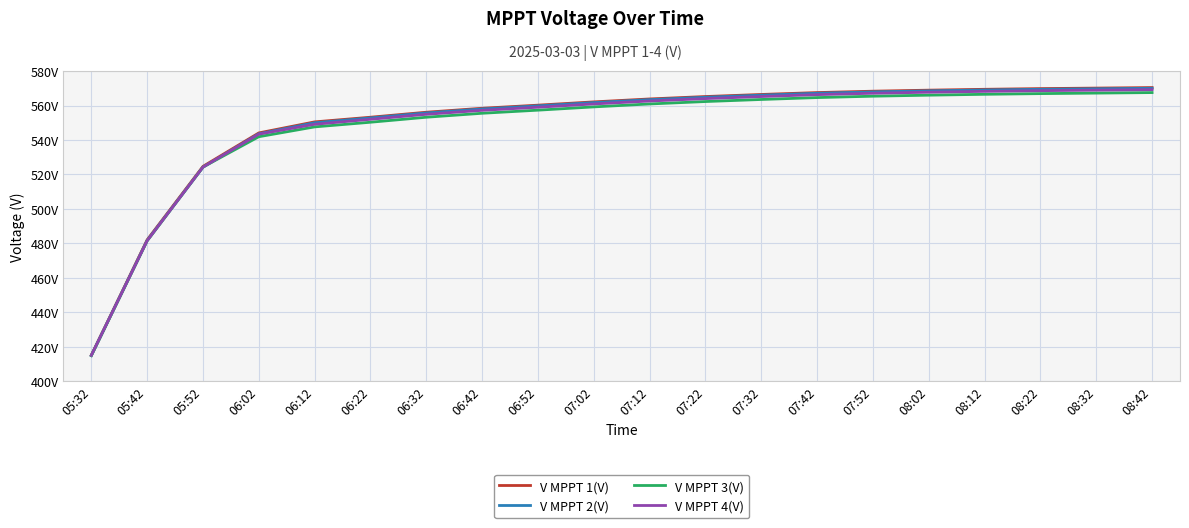

Is this an area chart (filled region under the line)?

No